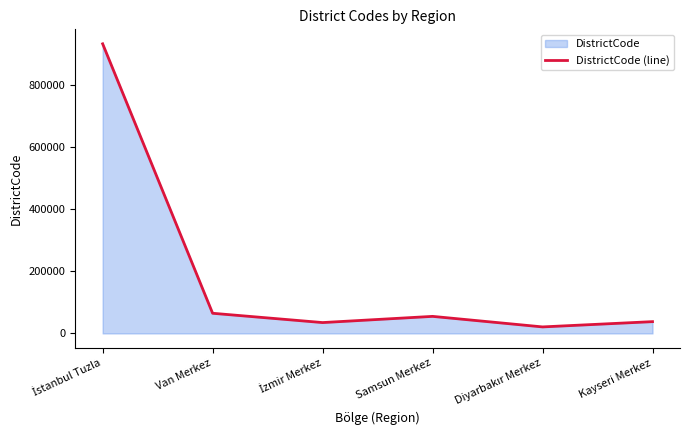

Rank the categories by value from lowest to highest.

Diyarbakır Merkez, İzmir Merkez, Kayseri Merkez, Samsun Merkez, Van Merkez, İstanbul Tuzla